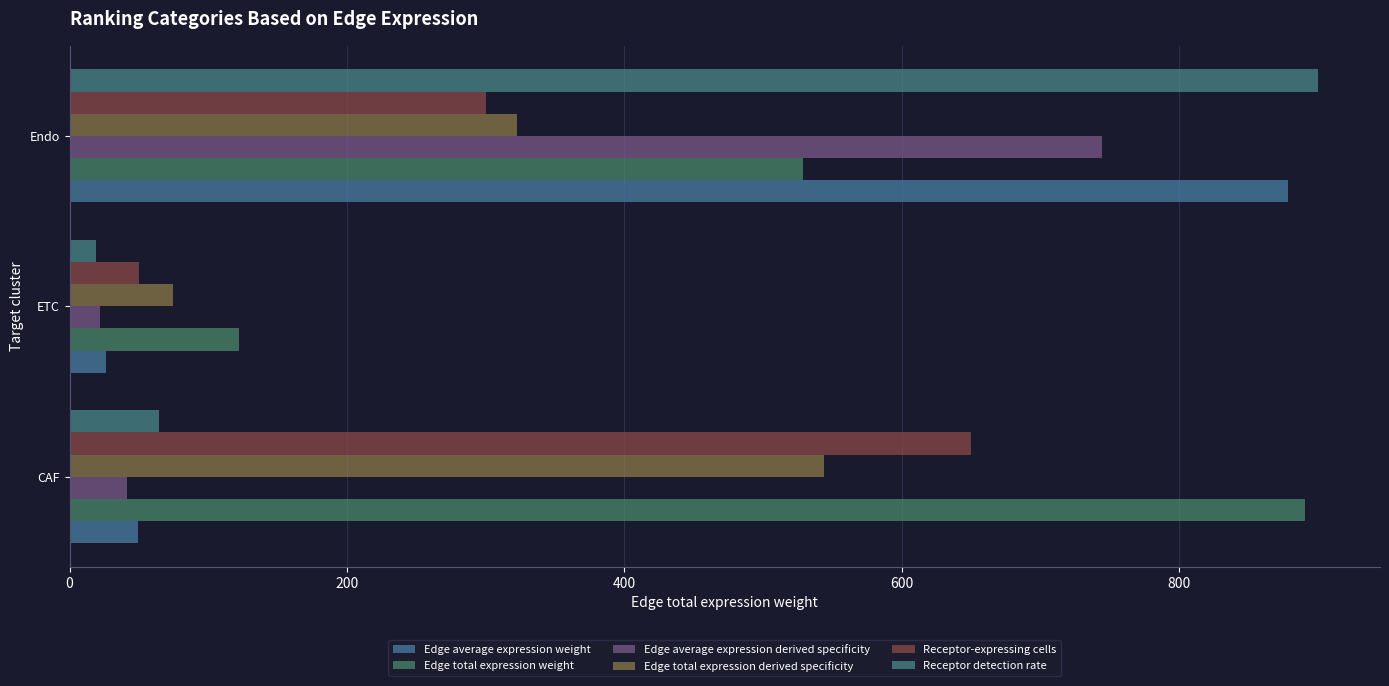

Where is Edge total expression derived specificity nearest to the value 309?

Endo